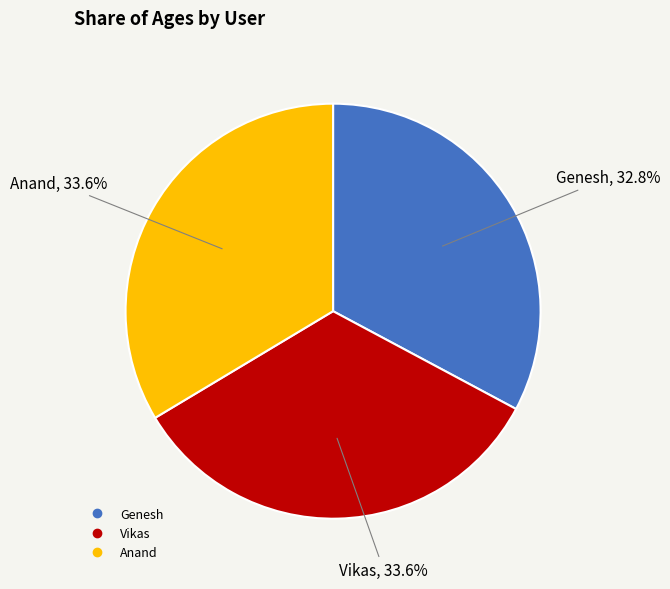

Is Genesh the majority of the pie?

No